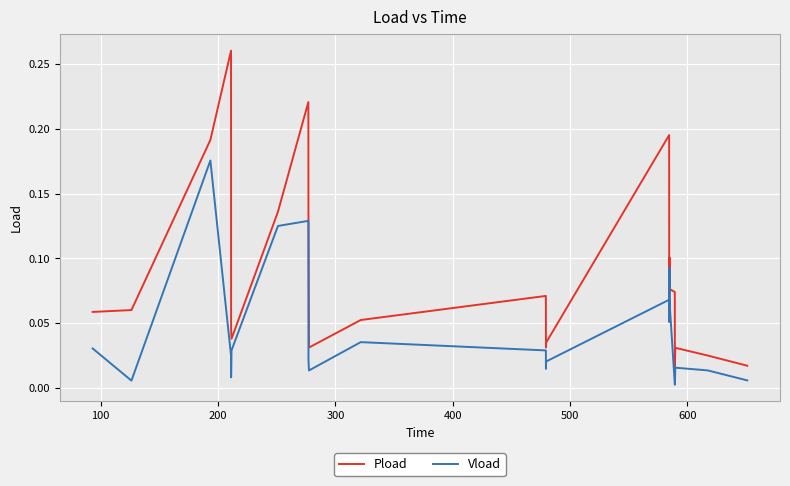

Which series has the largest total across all categories?

Pload